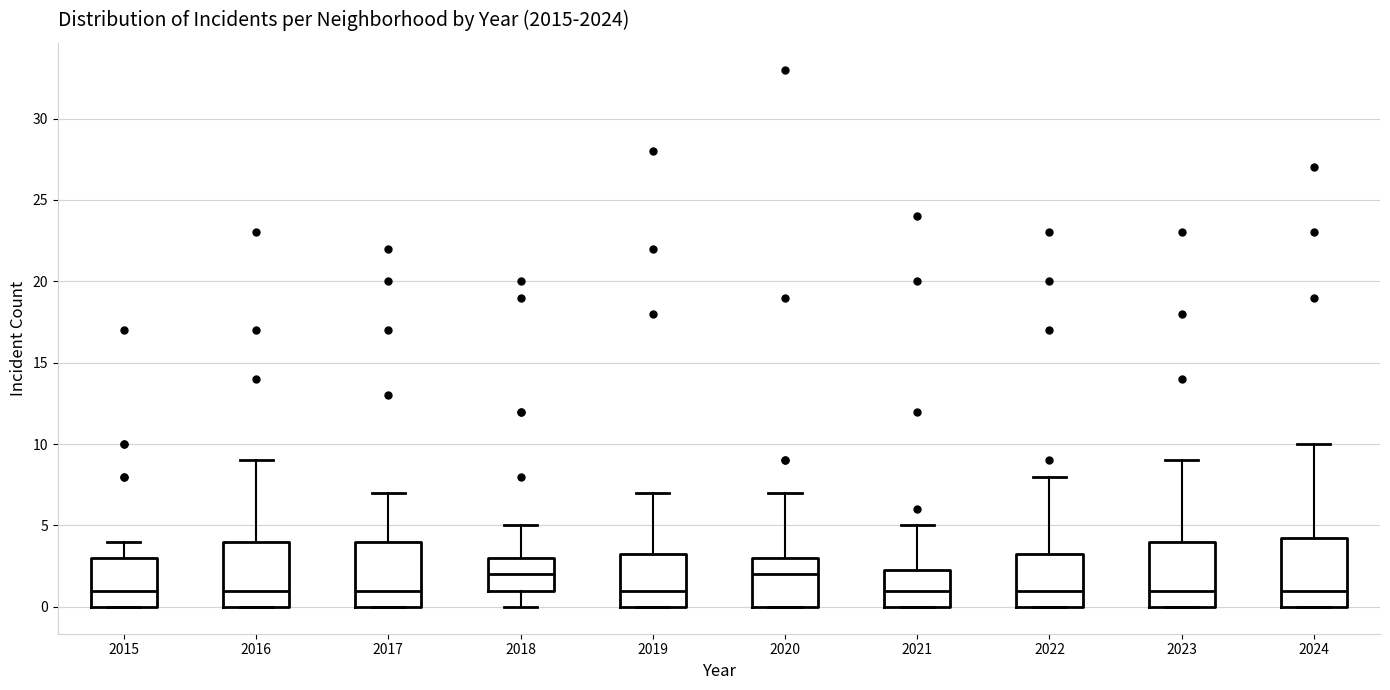

Reading left to right, read every box against the y-axis: the position of its median line, the range the box covers, and the ends of its whiskers. The values are not printed on the chart, so give them approximately, as read against the axis.

2015: median 1.0, box 0.0 to 3.0, whiskers 0.0 to 4.0
2016: median 1.0, box 0.0 to 4.0, whiskers 0.0 to 9.0
2017: median 1.0, box 0.0 to 4.0, whiskers 0.0 to 7.0
2018: median 2.0, box 1.0 to 3.0, whiskers 0.0 to 5.0
2019: median 1.0, box 0.0 to 3.5, whiskers 0.0 to 7.0
2020: median 2.0, box 0.0 to 3.0, whiskers 0.0 to 7.0
2021: median 1.0, box 0.0 to 2.5, whiskers 0.0 to 5.0
2022: median 1.0, box 0.0 to 3.5, whiskers 0.0 to 8.0
2023: median 1.0, box 0.0 to 4.0, whiskers 0.0 to 9.0
2024: median 1.0, box 0.0 to 4.5, whiskers 0.0 to 10.0